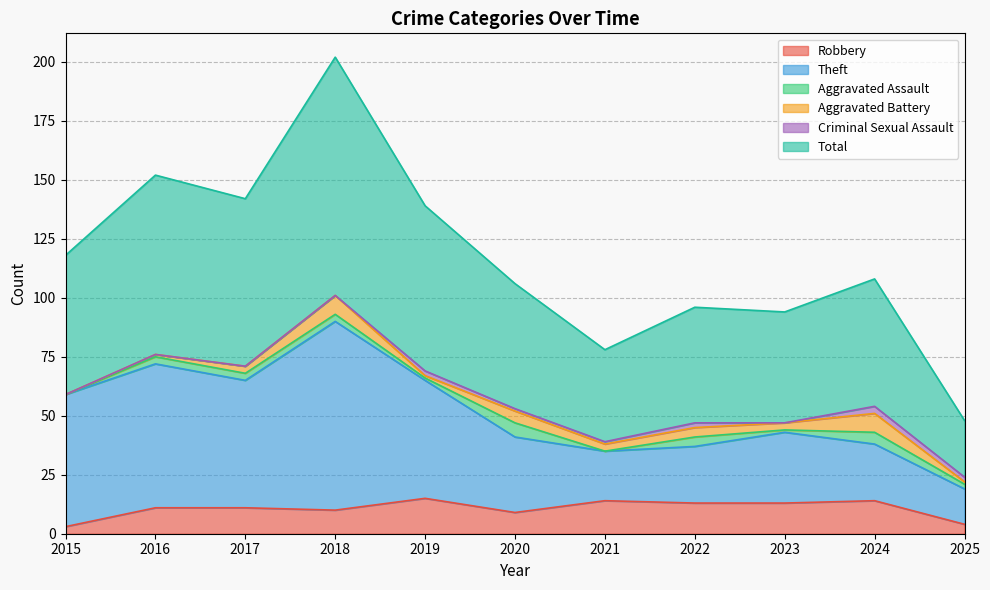

What is the highest value of the Robbery series?

15